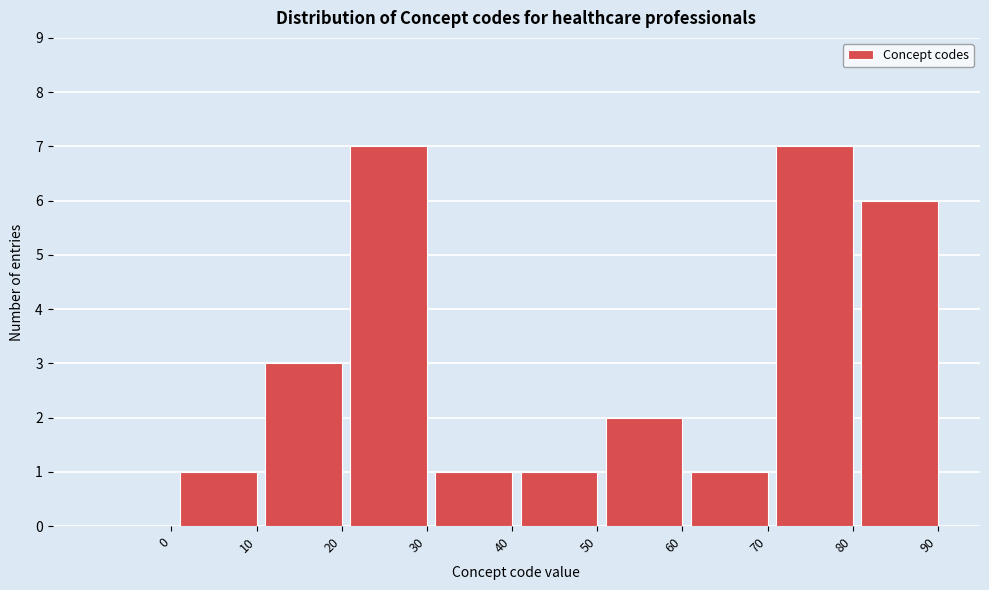

Reading left to right, extract all data points from this chart.

0=0	10=1	20=3	30=7	40=1	50=1	60=2	70=1	80=7	90=6